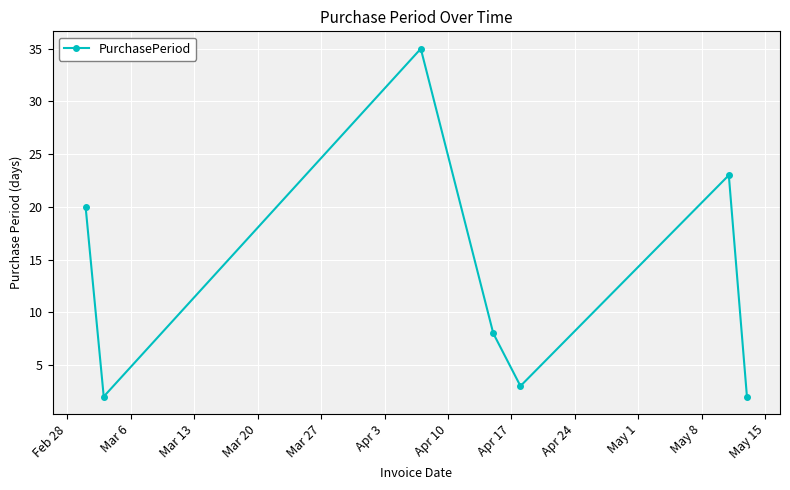

What is the sum of all values?

93